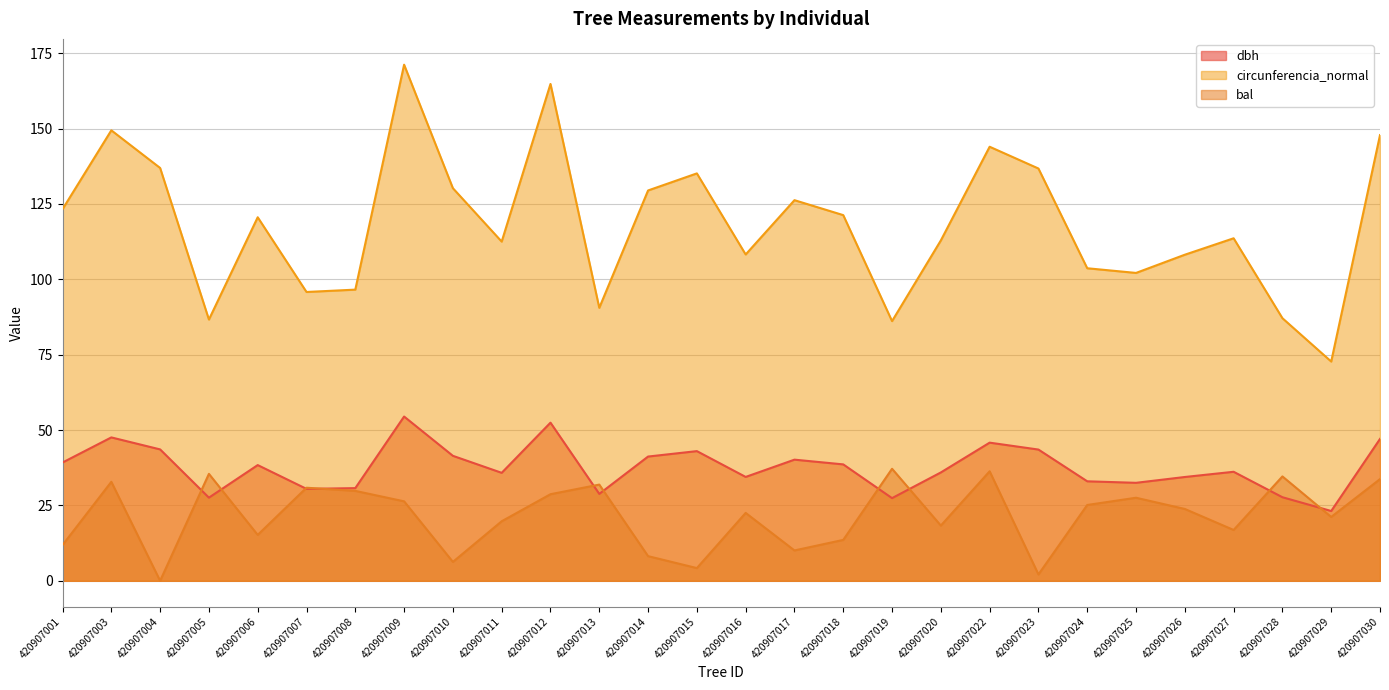

What is the lowest value of the circunferencia_normal series?

72.7